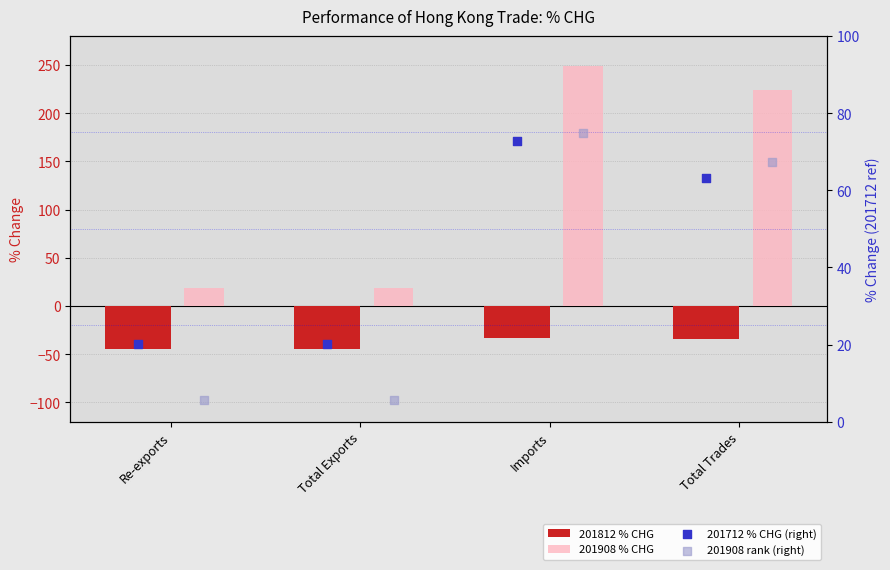

Is the value of 201812 % CHG at Total Exports greater than the value of 201908 rank (right) at Total Trades?

No